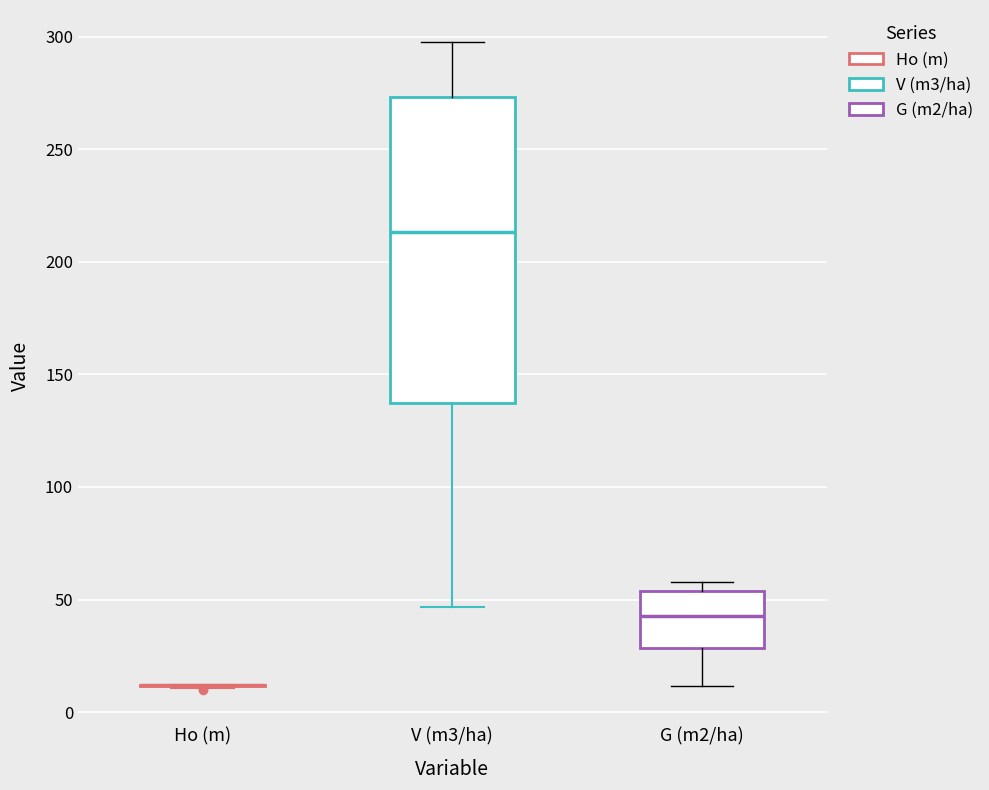

Where is the upper edge of the box for G (m2/ha) on the y-axis? The values are not printed on the chart, so give them approximately, as read against the axis.

55